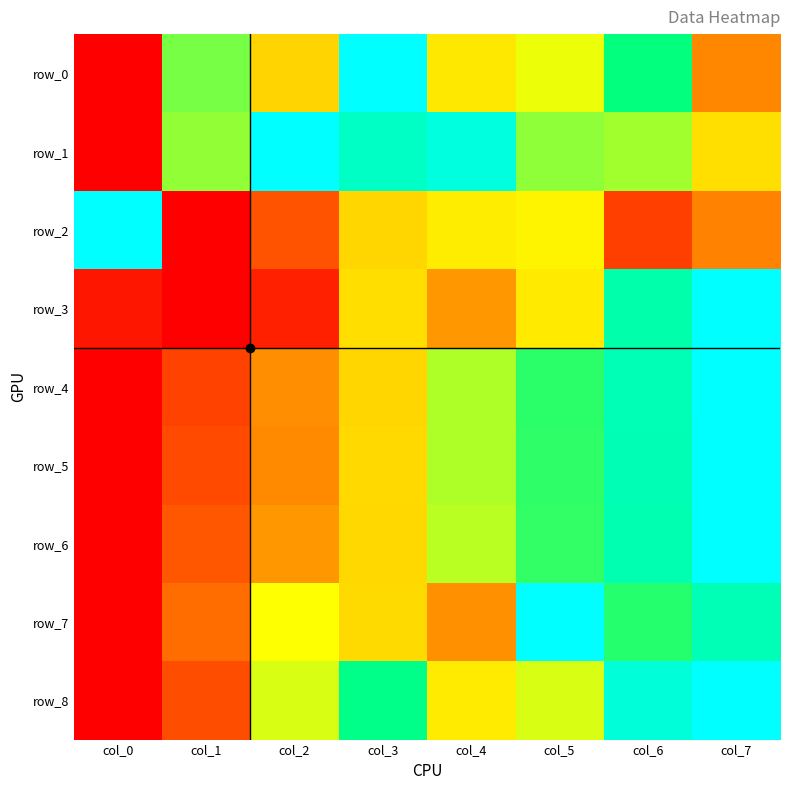

At which label does row_3 reach its peak?

col_7